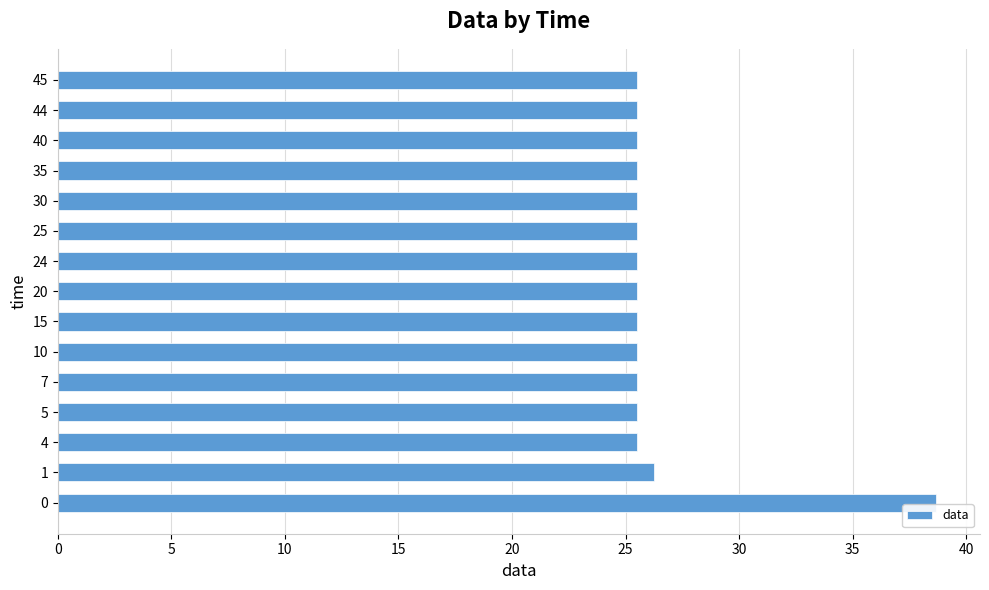

What is the smallest value displayed?

25.5